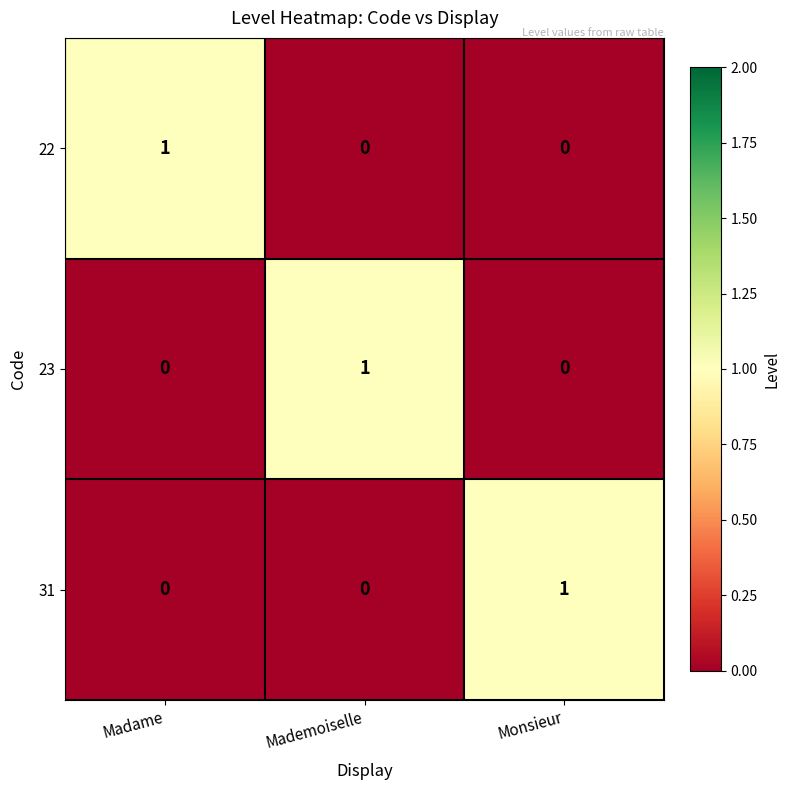

What is the total value across all series at Monsieur?

1